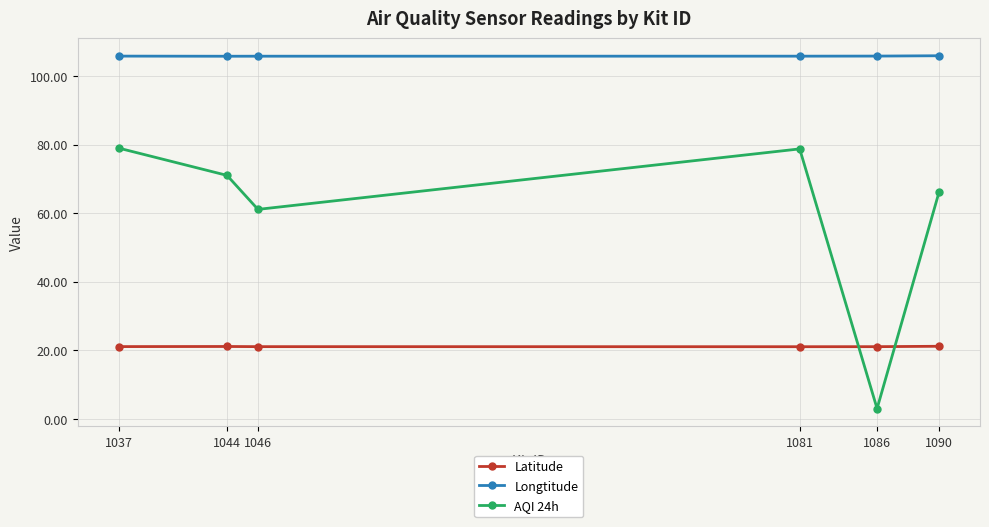

In Latitude, how many points are higher than both neighbors (excluding endpoints)?

1